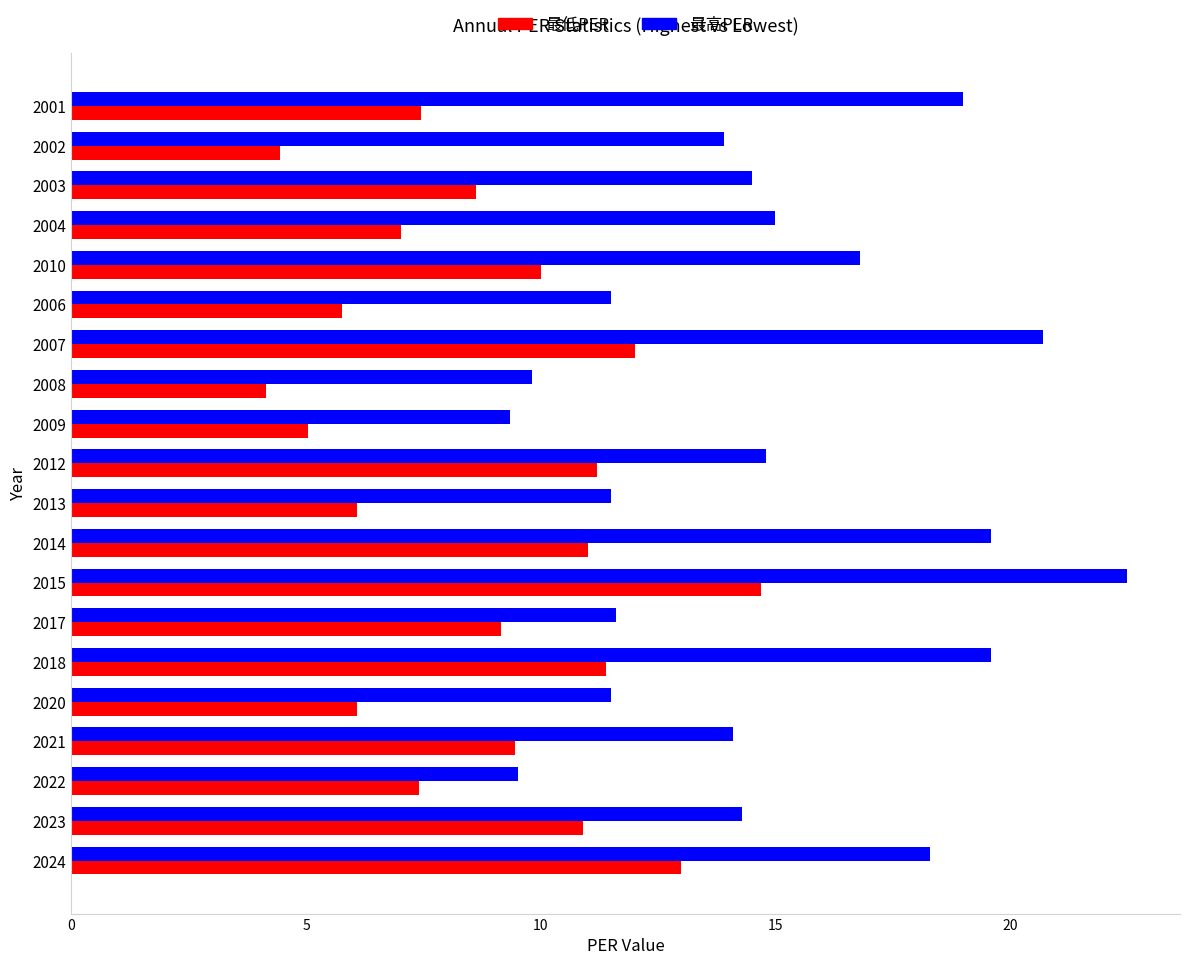

How many values in the 最低PER series are below 9?

10